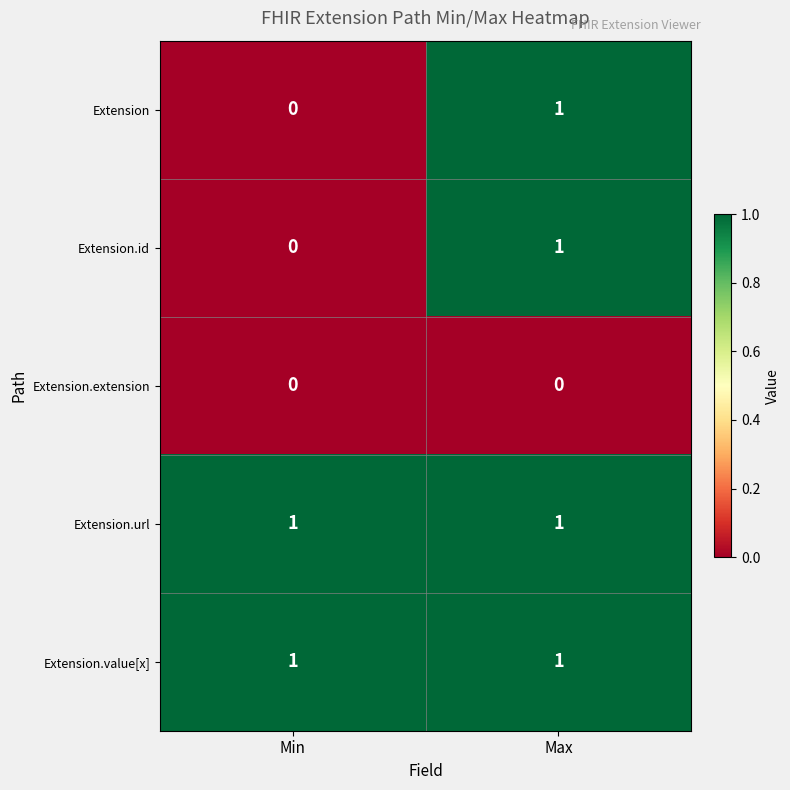

The value of Extension.extension at Min is 0. True or false?

True